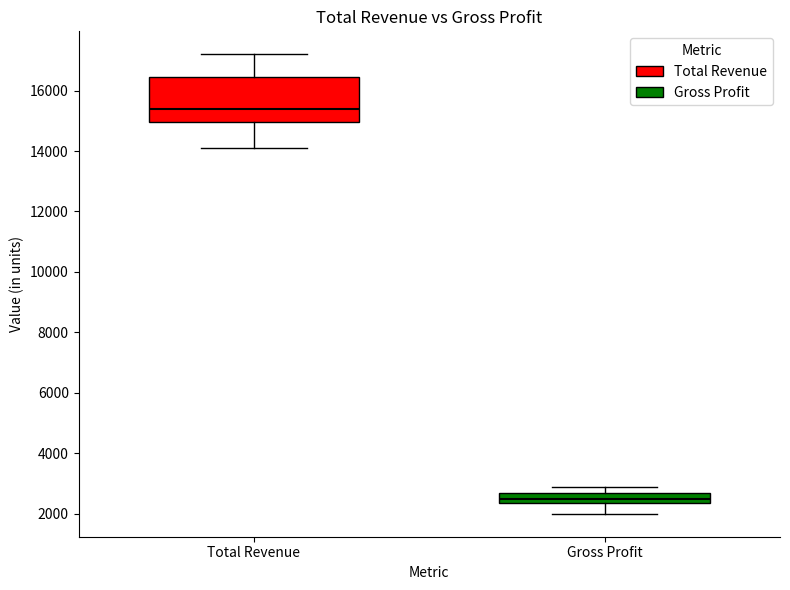

Where does the lower whisker of the box for Gross Profit end on the y-axis? The values are not printed on the chart, so give them approximately, as read against the axis.

2000